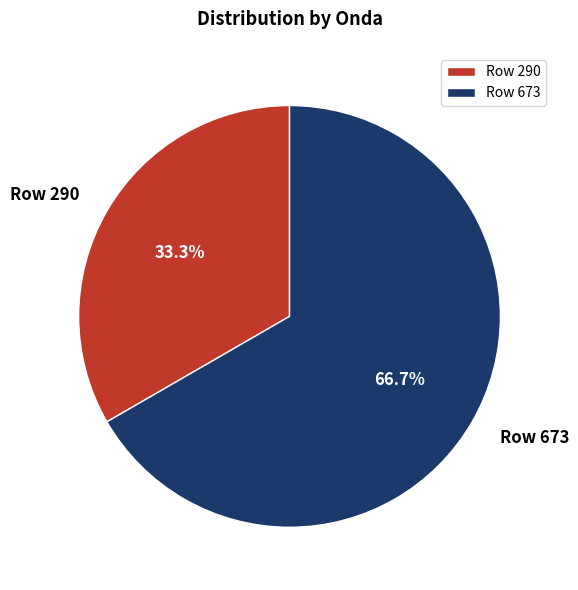

Between Row 673 and Row 290, which is larger?

Row 673